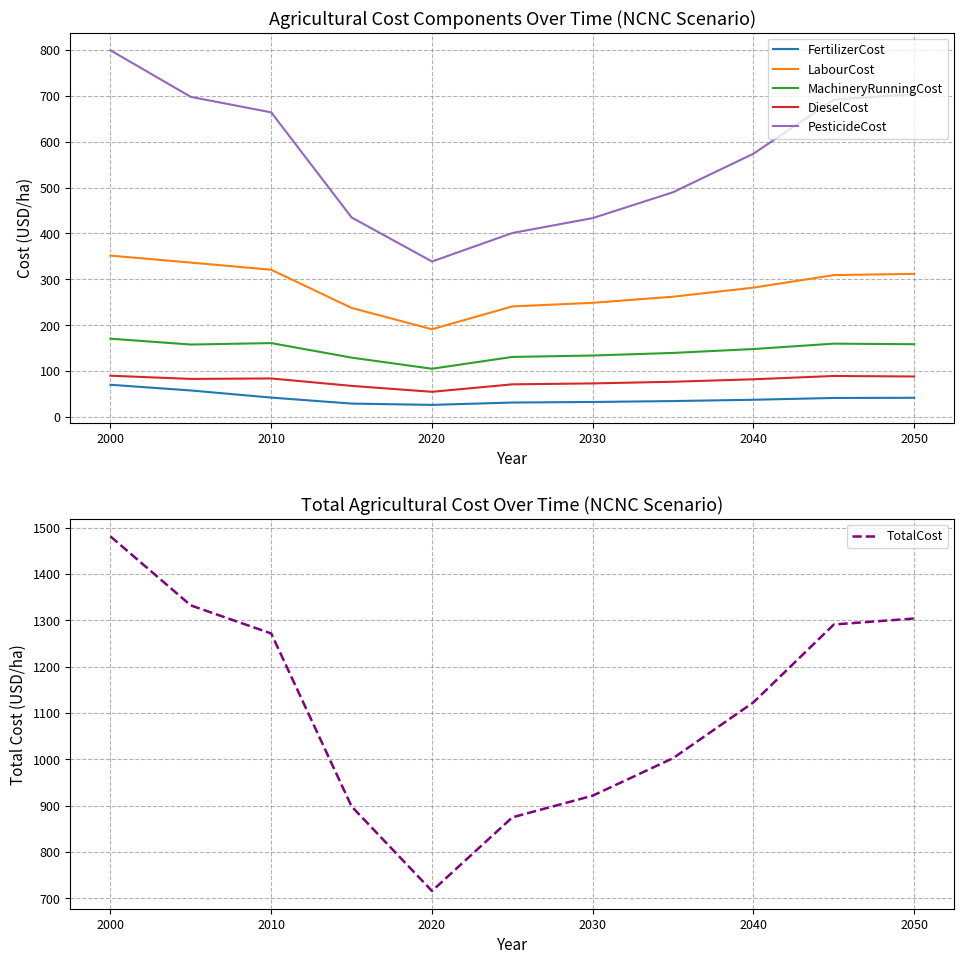

True or false: FertilizerCost and DieselCost intersect in this chart.

False